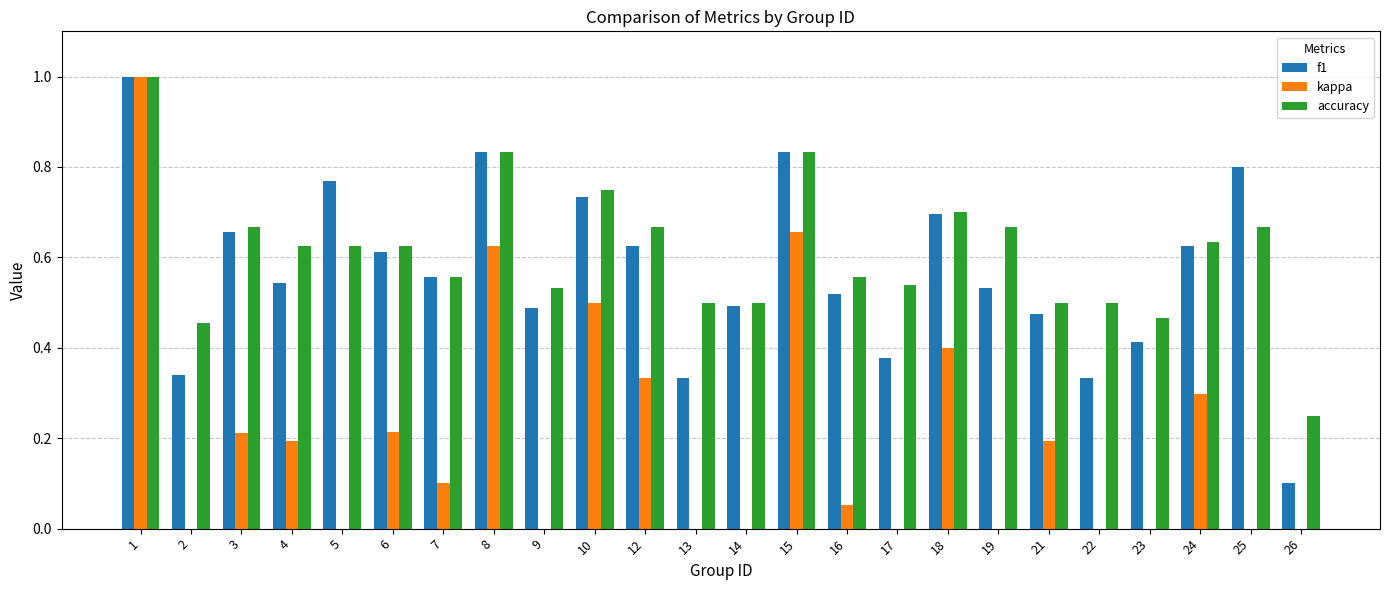

What is the value of the accuracy bar at the 12th from the left?

0.5